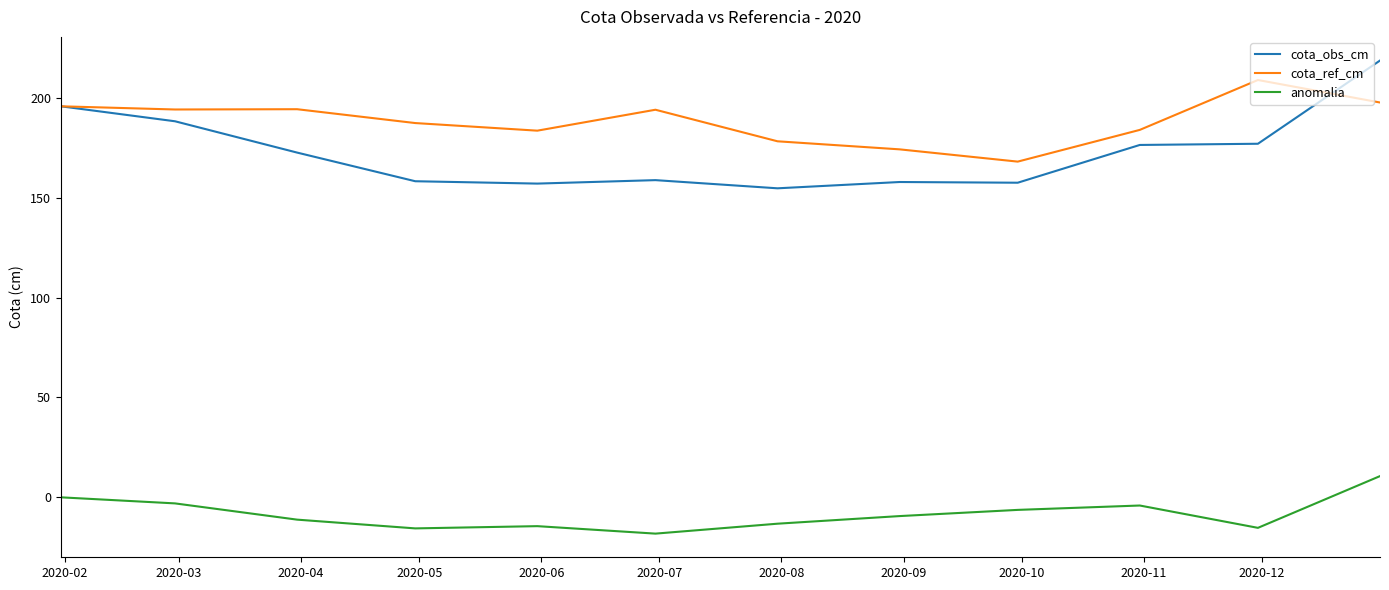

Which series has the largest total across all categories?

cota_ref_cm